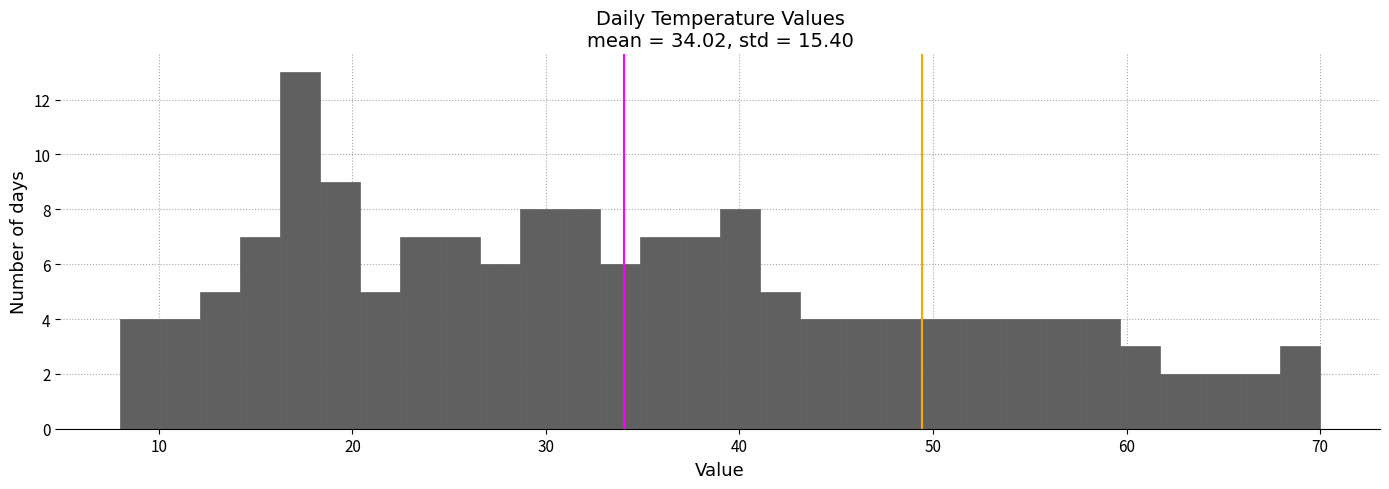

Read against the x-axis, roughly where is the centre of the tallest bar?

17